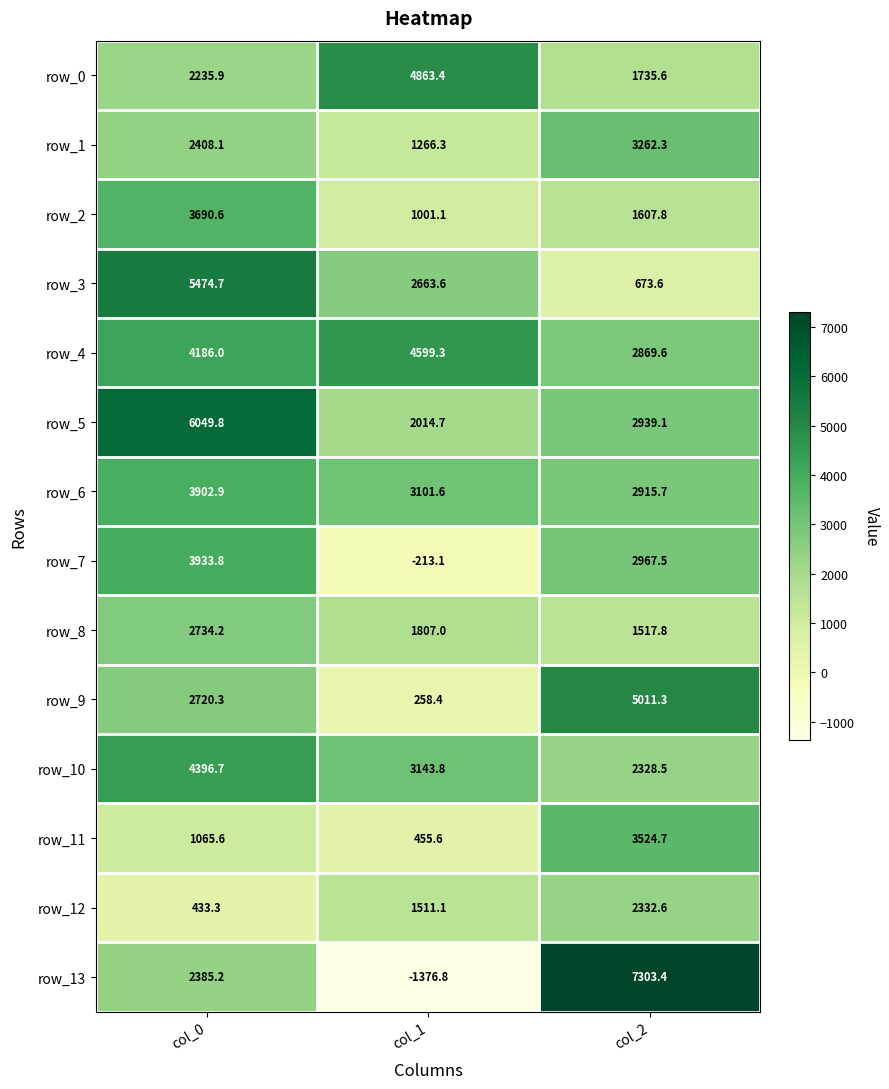

How many series are shown in this chart?

14